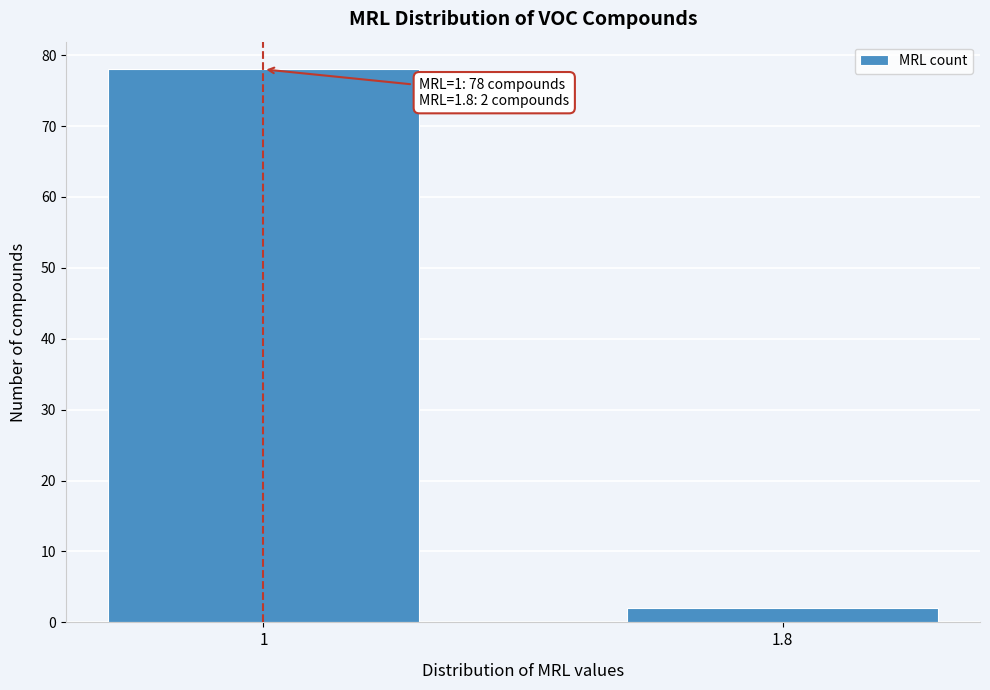

Reading right to left, list all the values displayed in this chart.

1.8=2	1=78